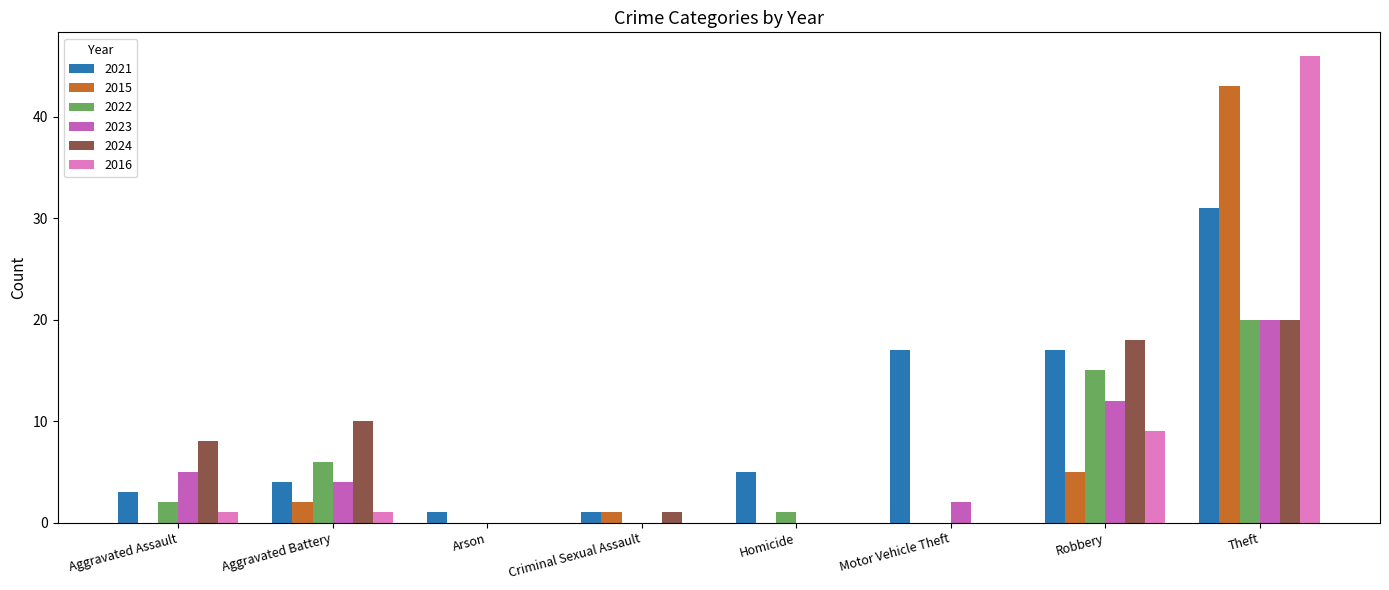

At which category is the sum across all series the highest?

Theft